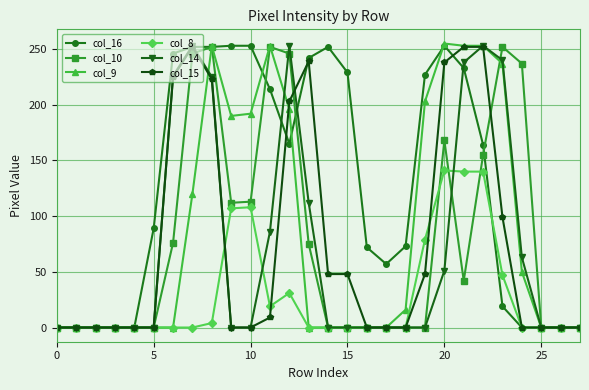

Which series has the largest total across all categories?

col_16